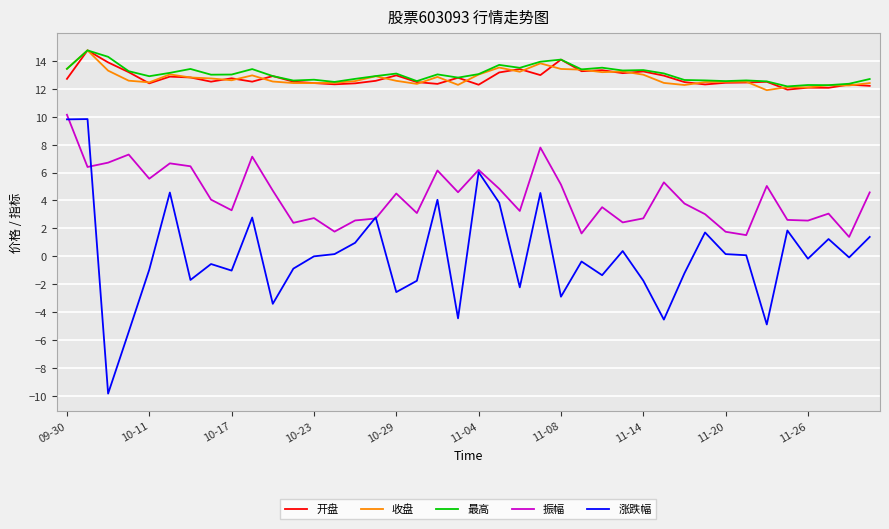

What is the greatest value displayed?

14.8